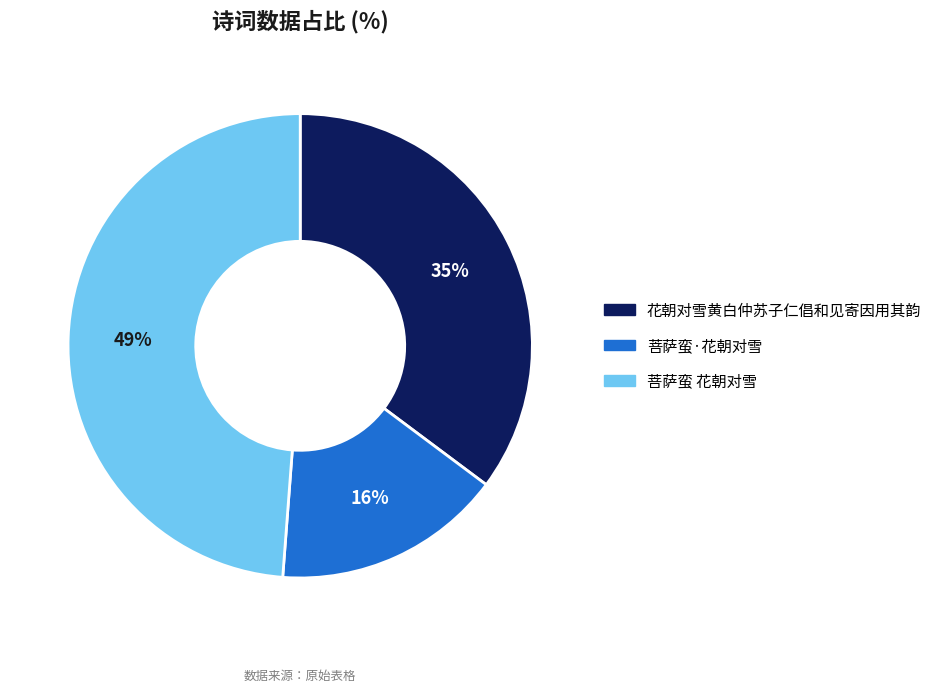

To the nearest percent, what percentage of the pie is 菩萨蛮 花朝对雪?

49%